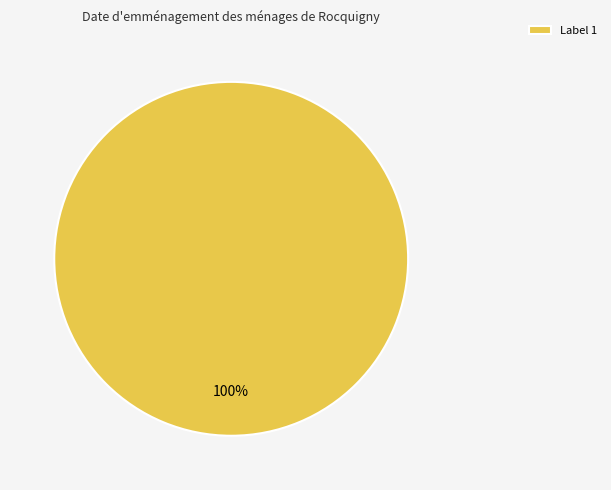

The Label 1 slice represents 100% of the pie. True or false?

True